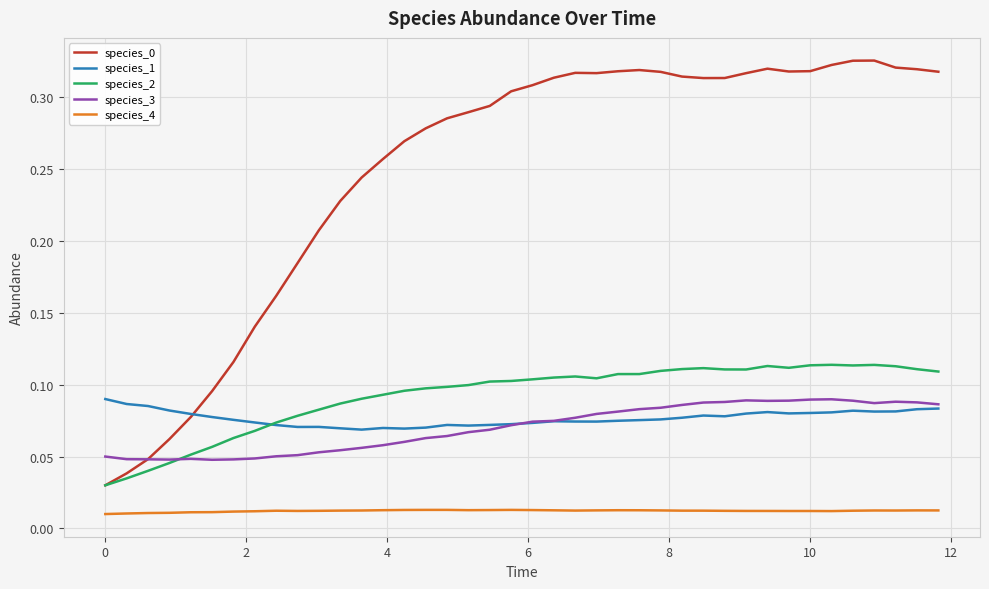

True or false: species_4 and species_3 cross at least once.

False